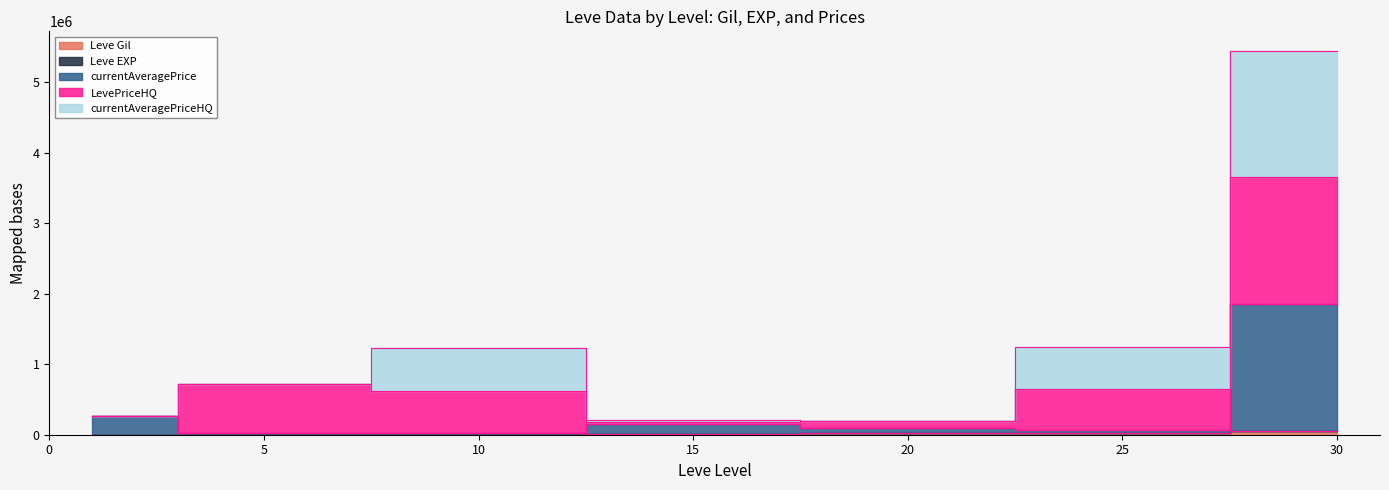

True or false: Leve Gil has more than 2 interior local peaks.

False